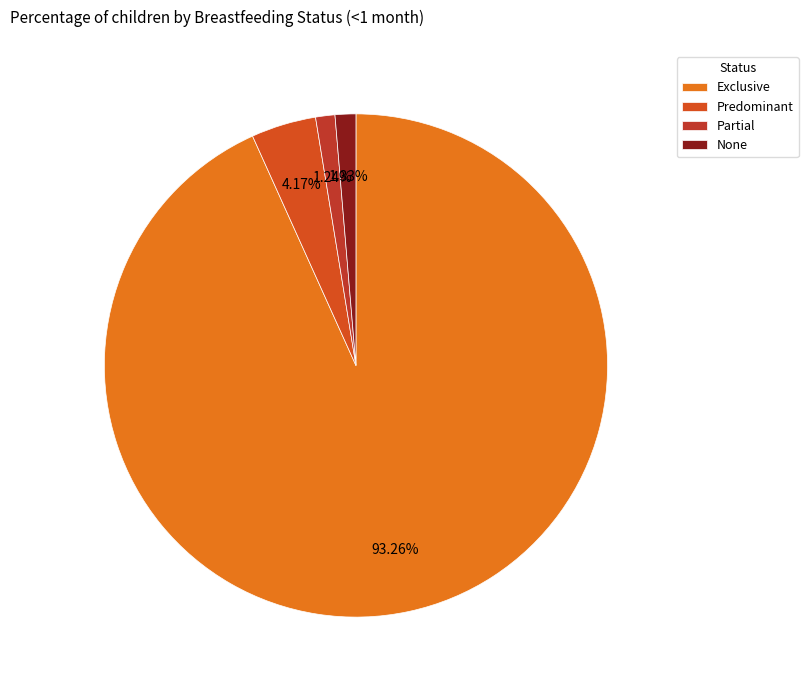

Does any single category account for the majority?

Yes